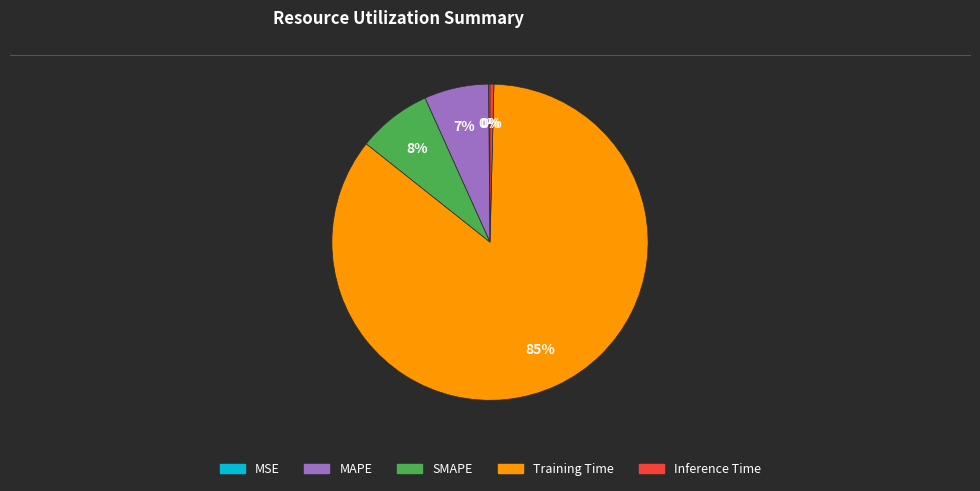

Combined, do MAPE and Training Time account for over 50%?

Yes